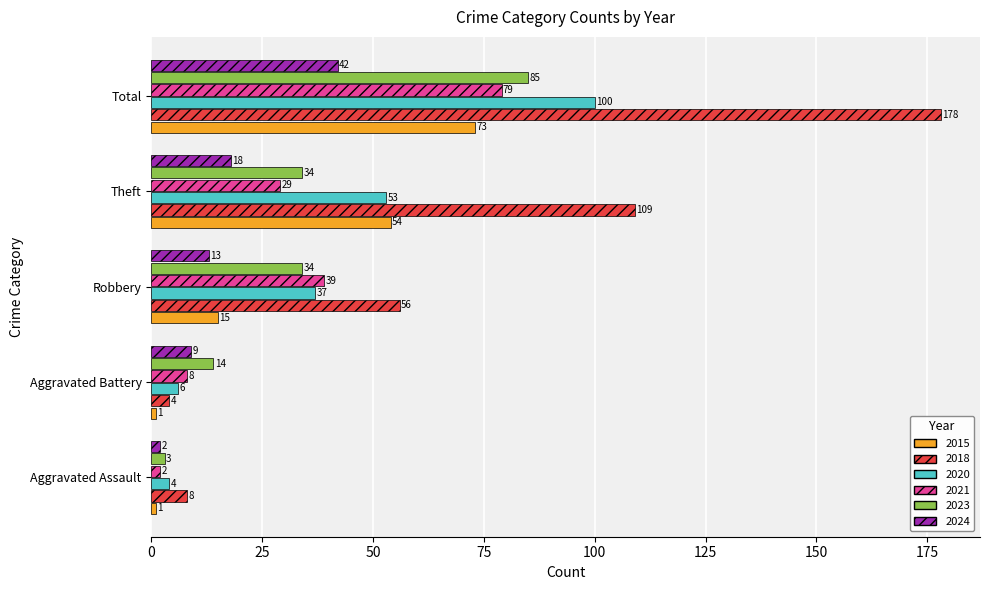

What are all the series names shown in the legend?

2015, 2018, 2020, 2021, 2023, 2024